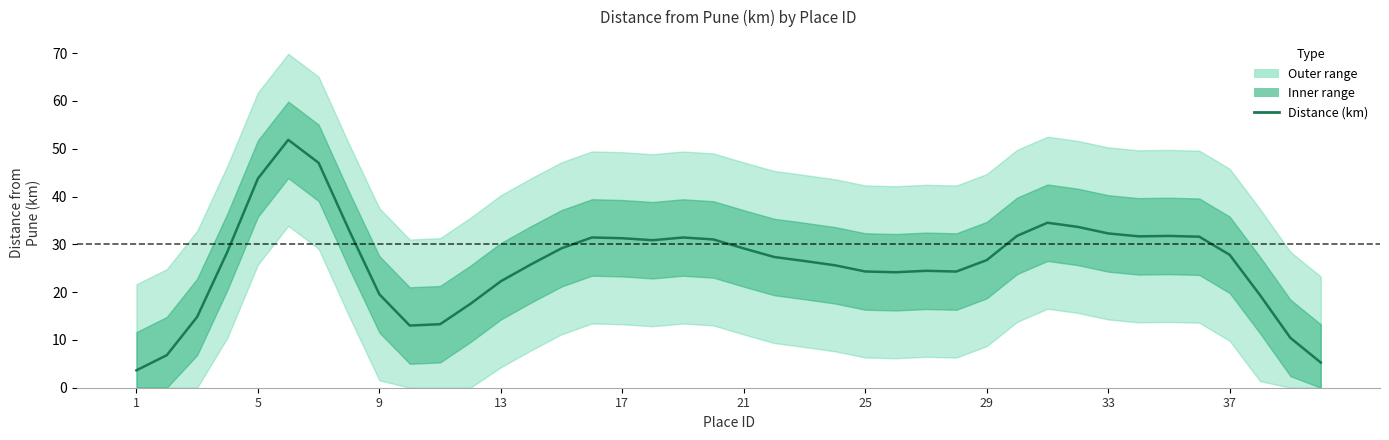

The value at 10 is 13.3. True or false?

True